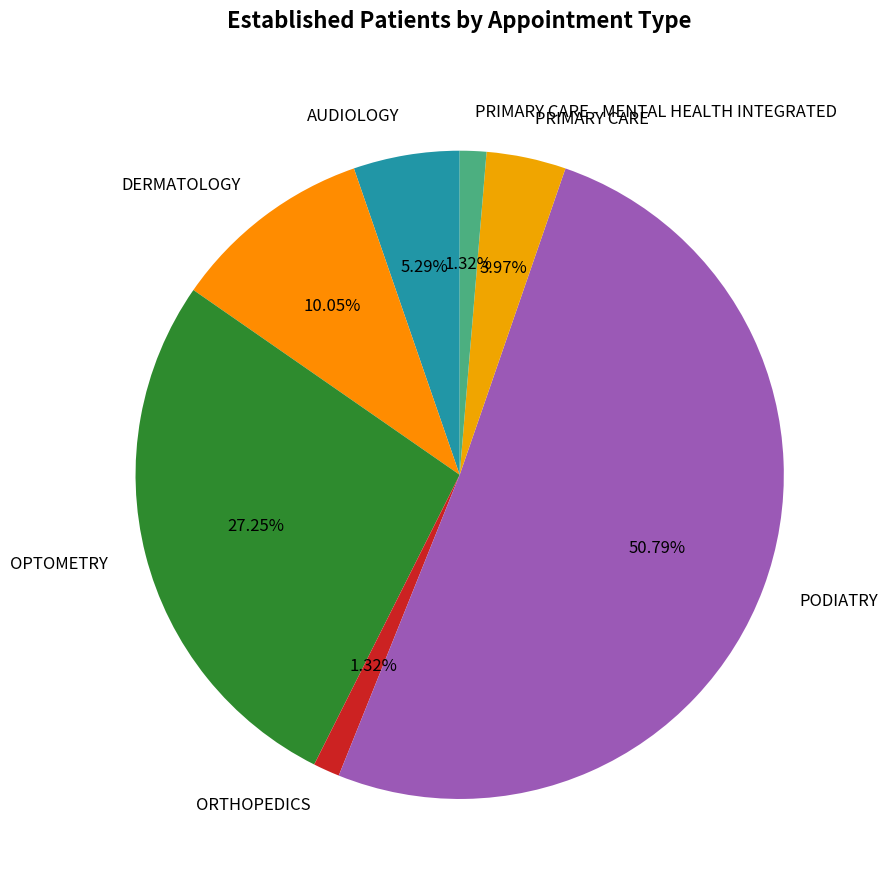

Count the number of slices in the pie.

7